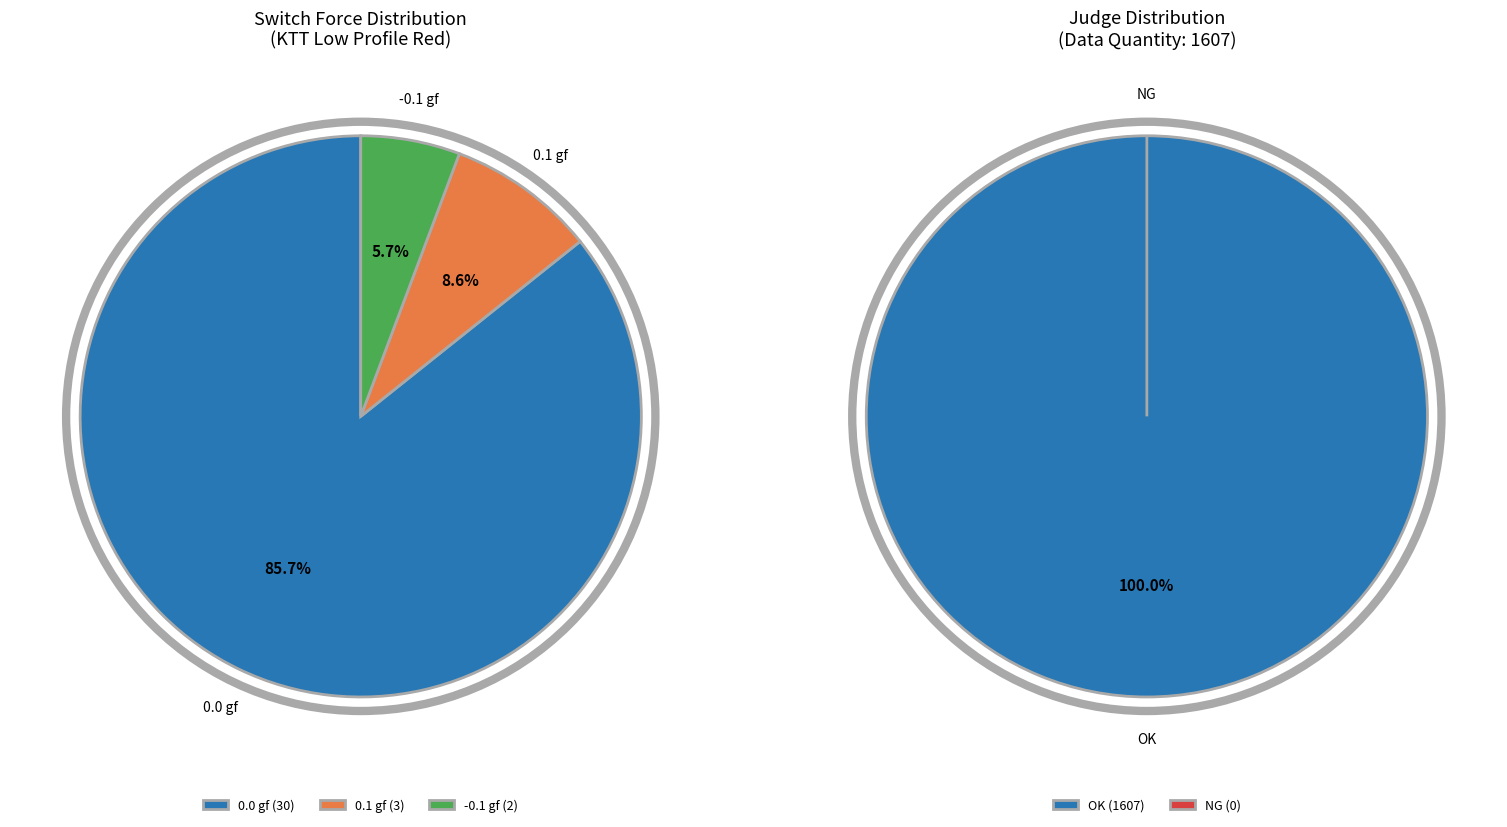

How many slices are in this pie chart?

3